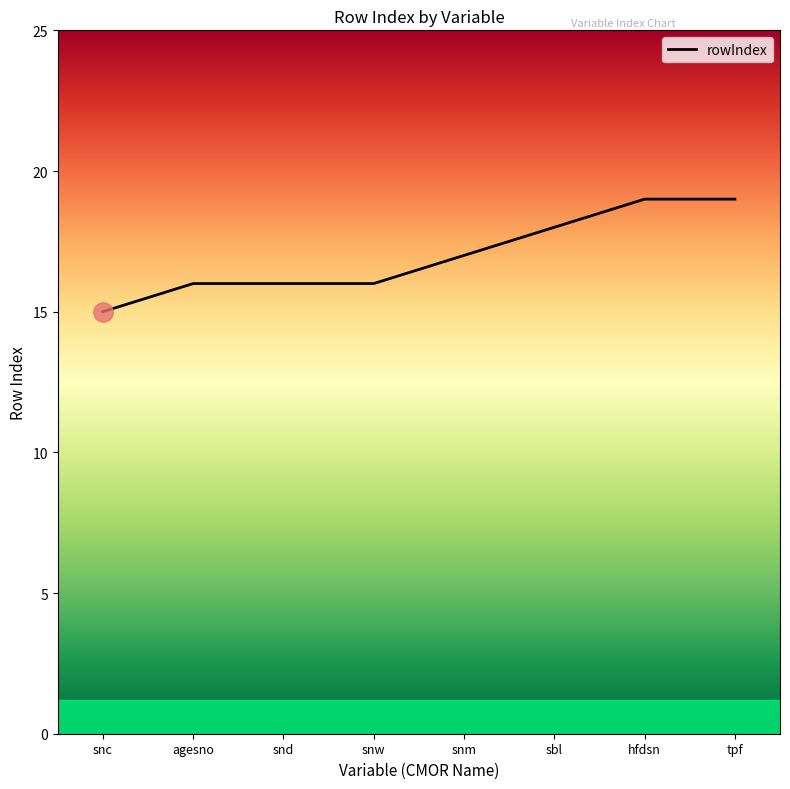

What position from the left is snw?

4